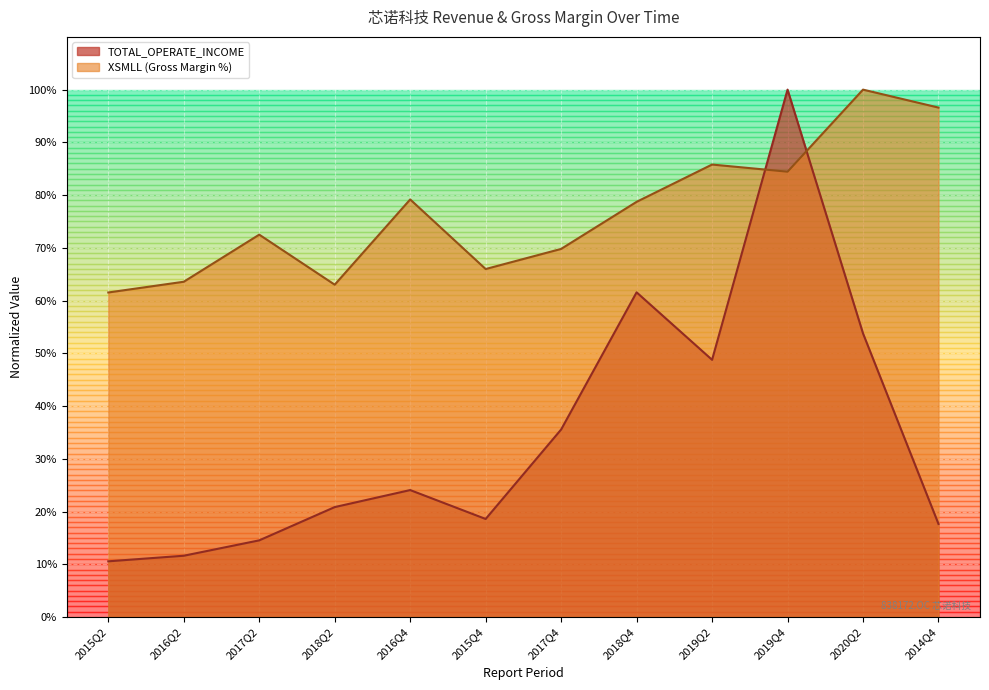

What is the label of the 9th point from the right?

2018Q2